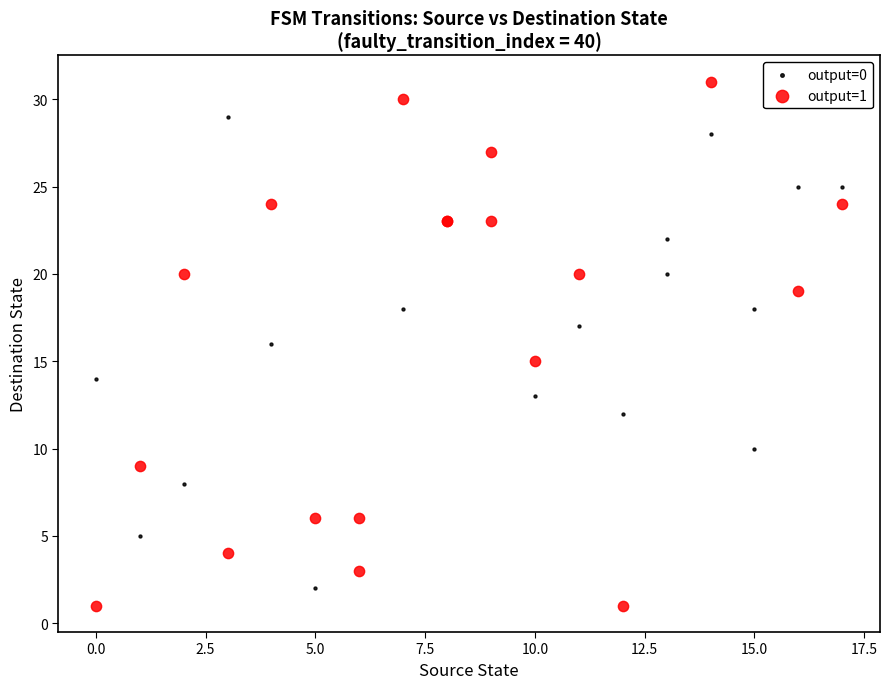

Which series contains the highest Y value?

output=1